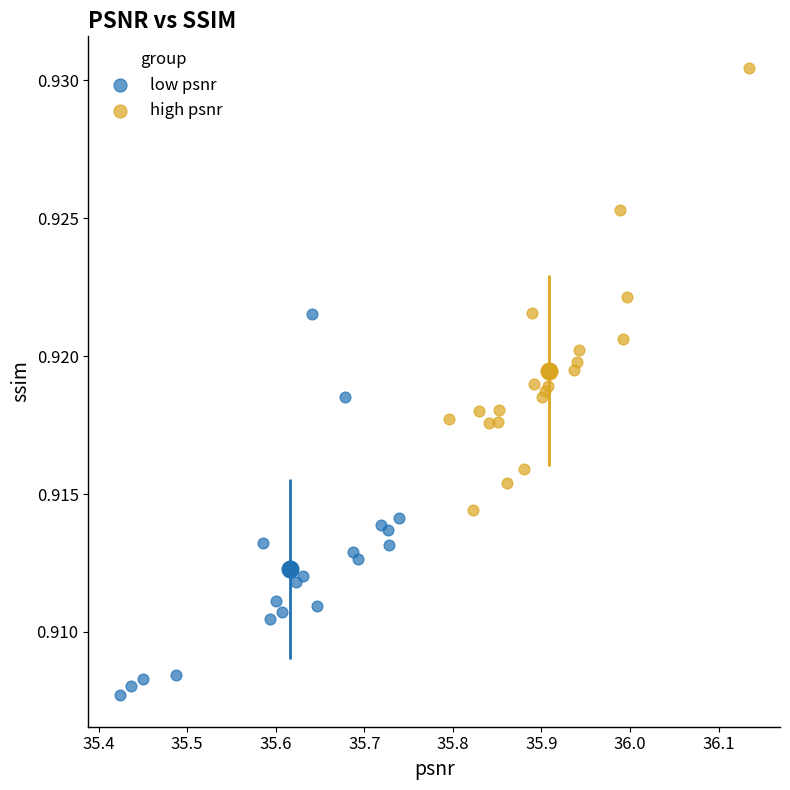

Which series has the largest Y range (max minus min)?

high psnr